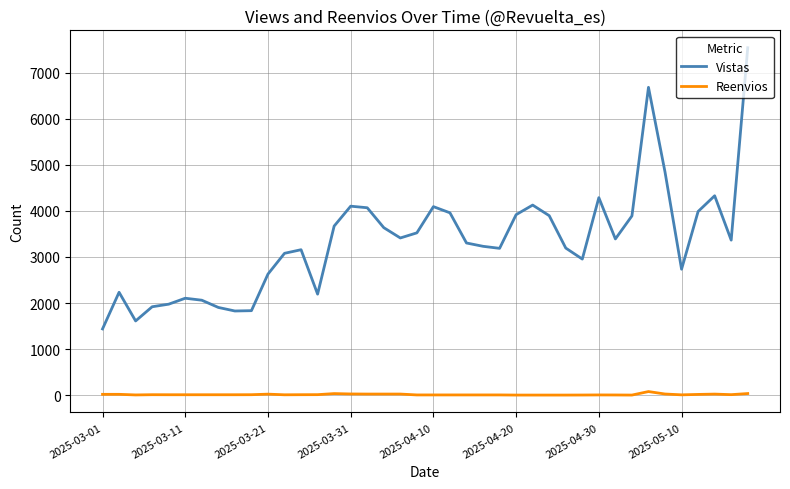

True or false: Reenvios and Vistas cross at least once.

False